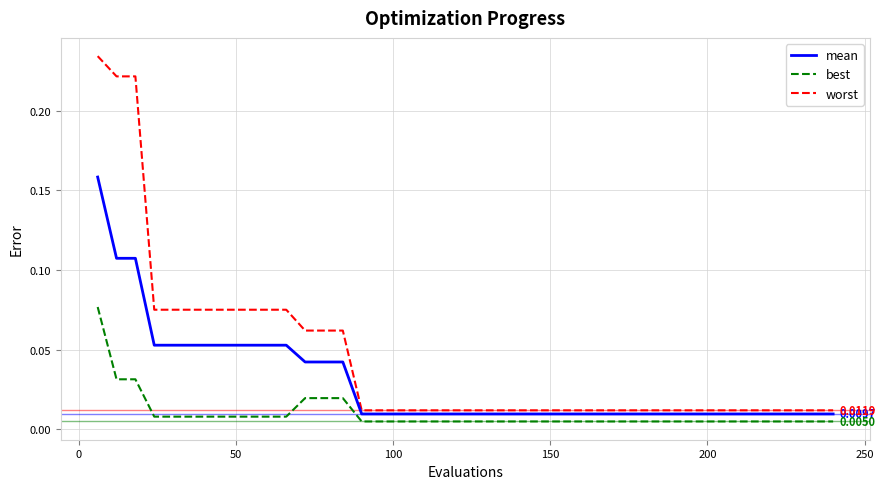

Does the chart display data point markers on the line(s)?

No